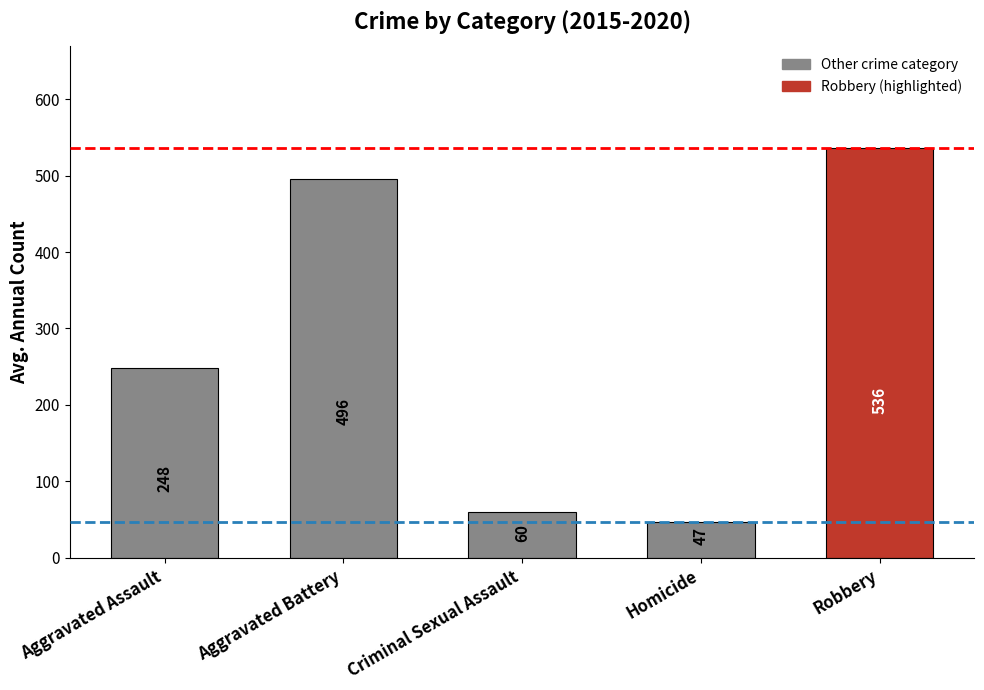

What is the sum of all values?

1385.8